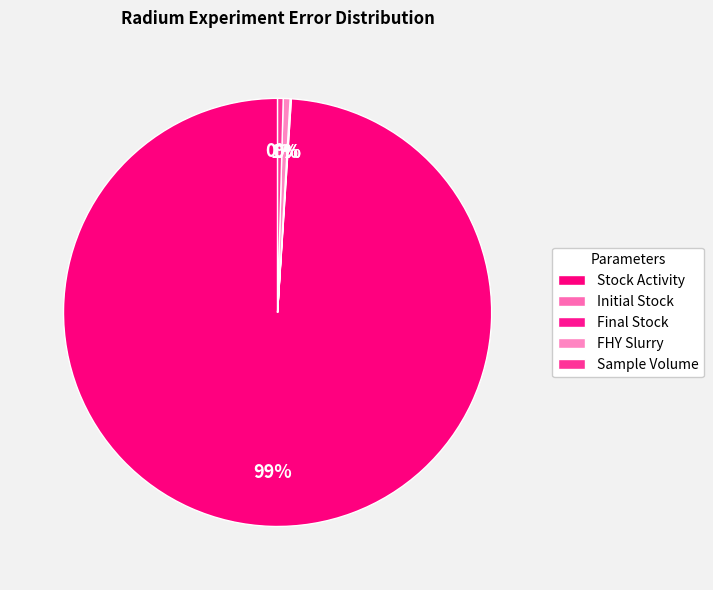

Which slice is the smallest?

Final Stock